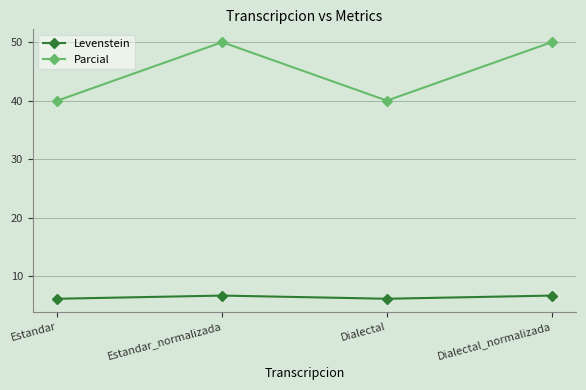

What is the maximum value shown in the chart?

50.0